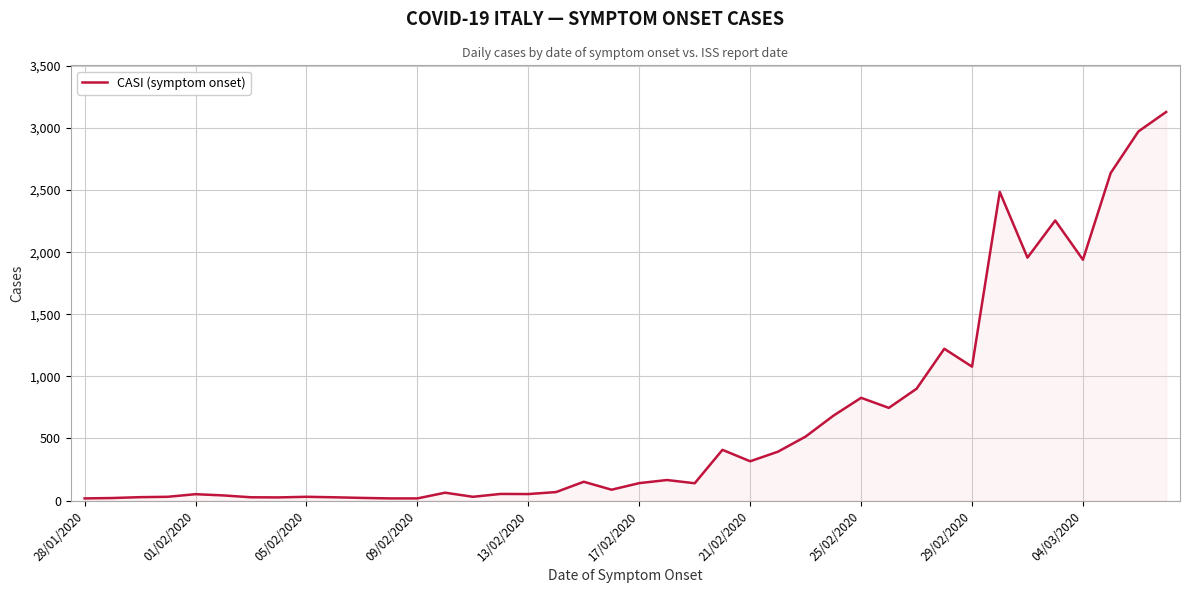

What is the maximum value shown in the chart?

3129